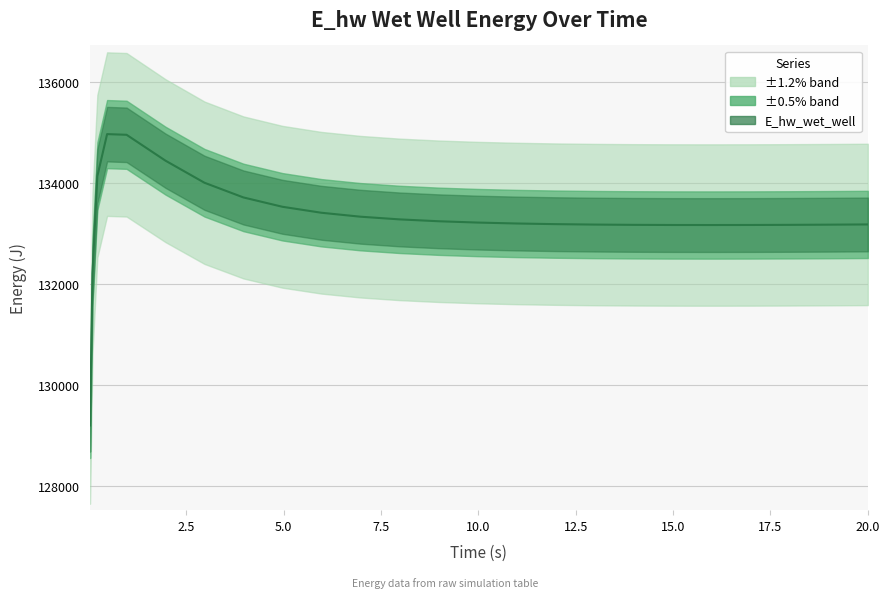

Approximately how many times larger is the value at 10.96875 compared to 0.21875?

1.0